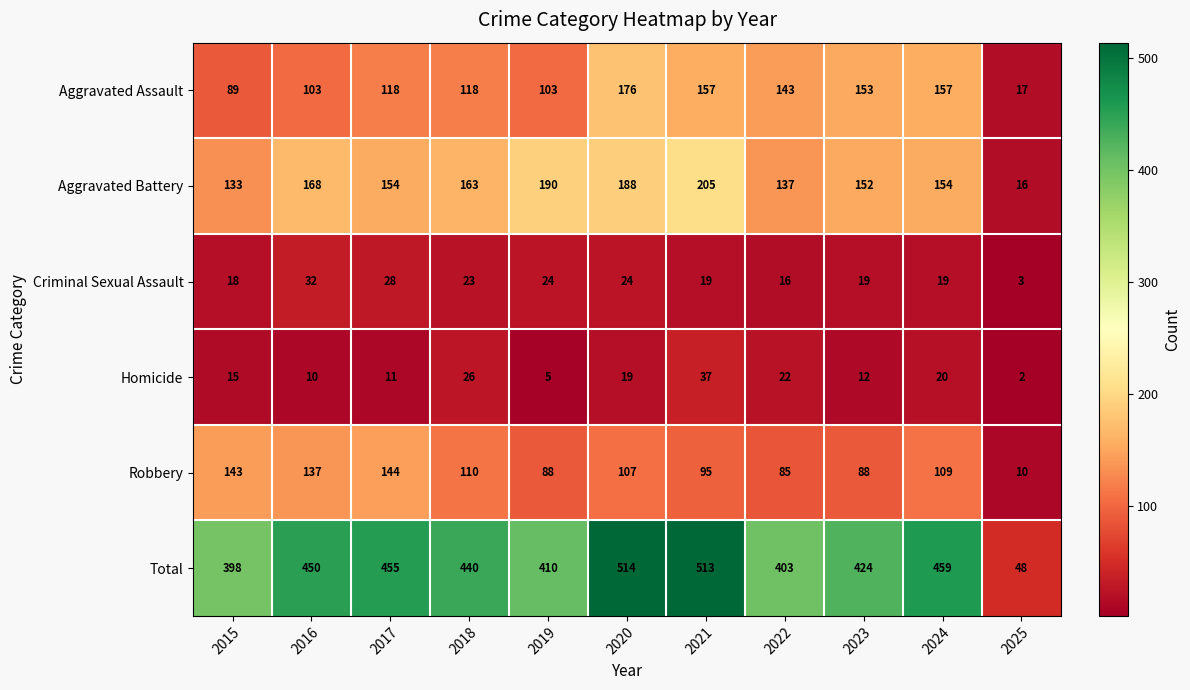

What is the highest value of the Total series?

514